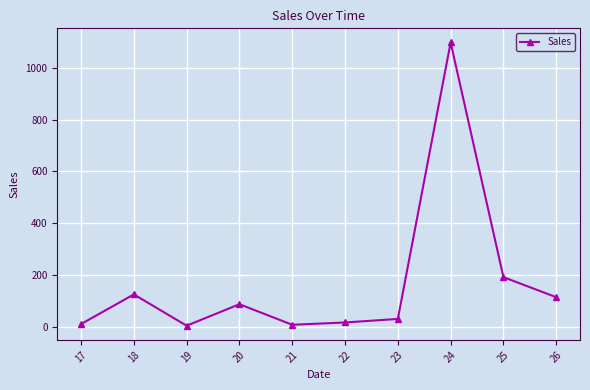

At which label does the data first exceed 86?

18